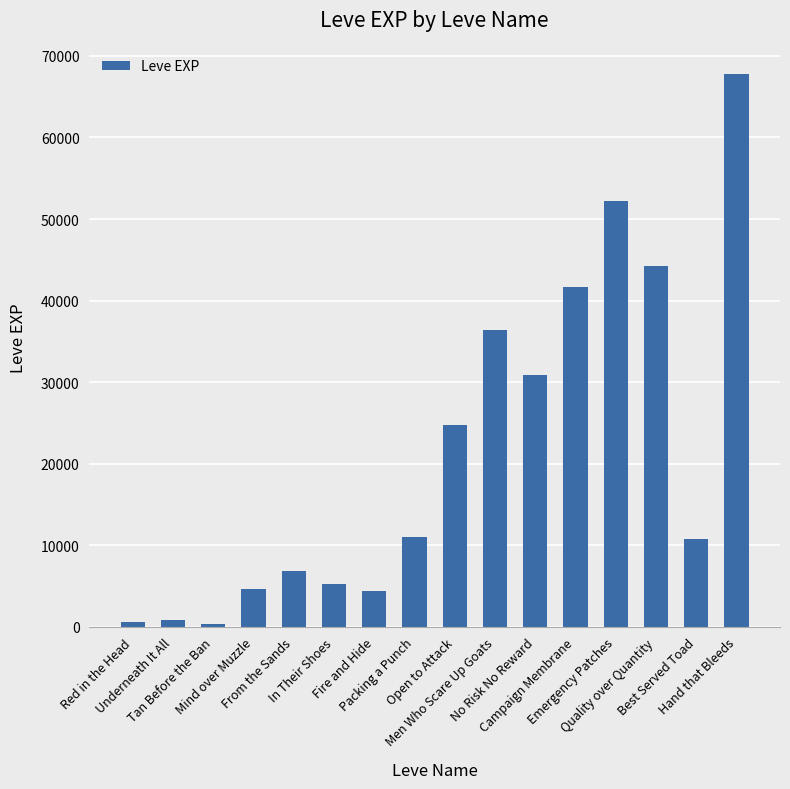

What is the maximum value shown in the chart?

67730